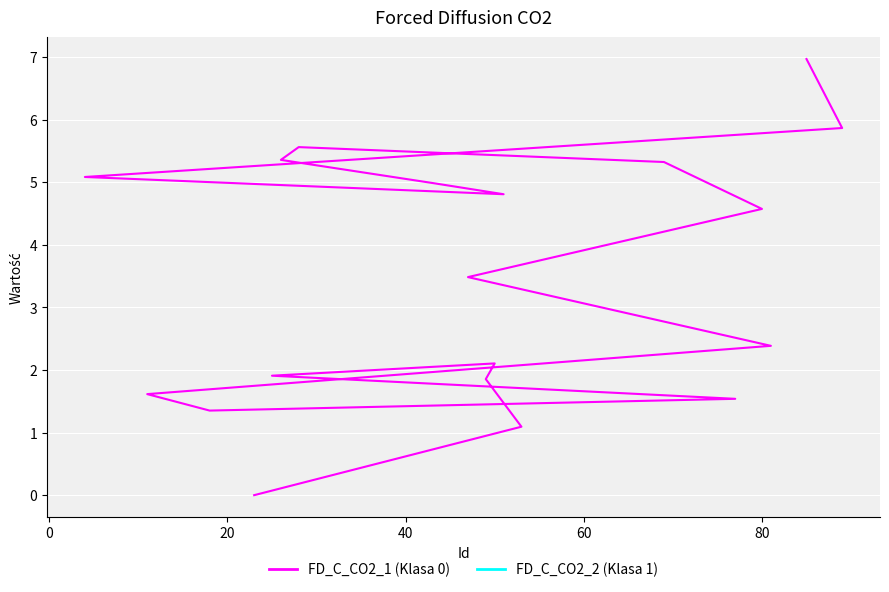

What is the difference between the maximum and minimum values?

7.0